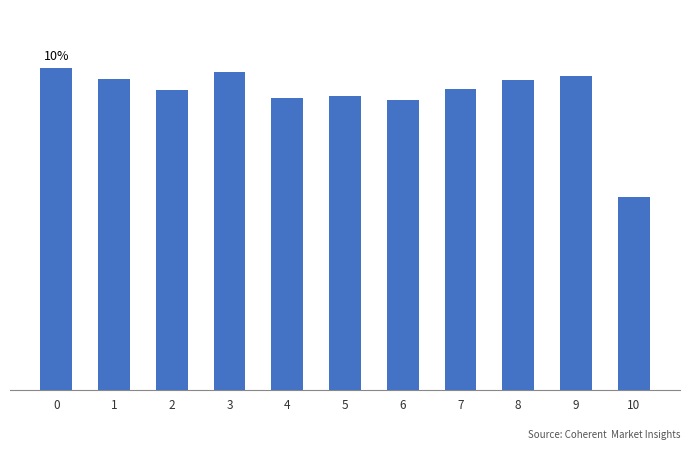

Are the bars horizontal?

No